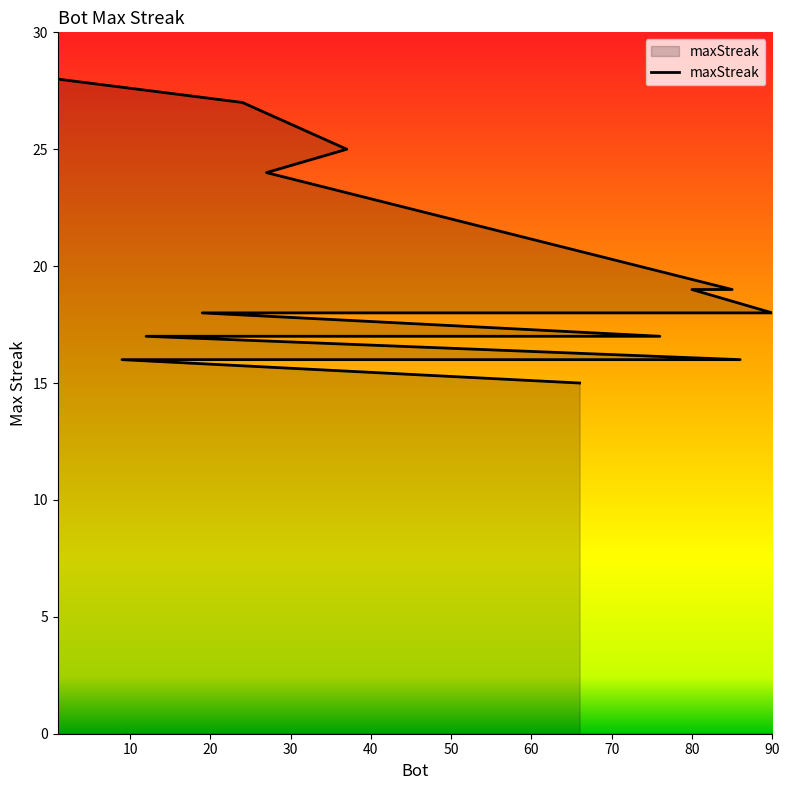

What is the difference between the maximum and second lowest values?

12